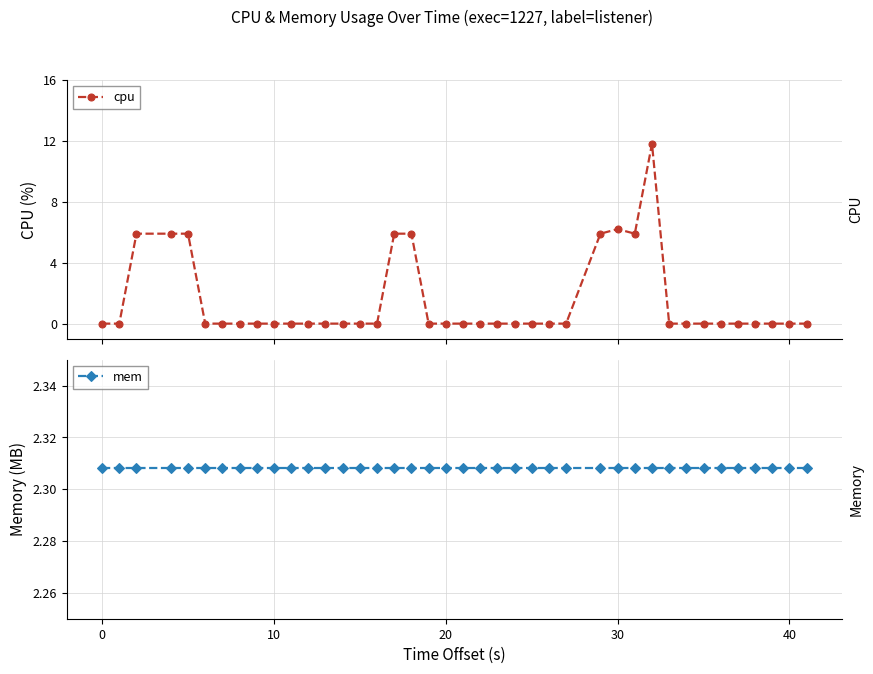

In cpu, how many points are higher than both neighbors (excluding endpoints)?

2